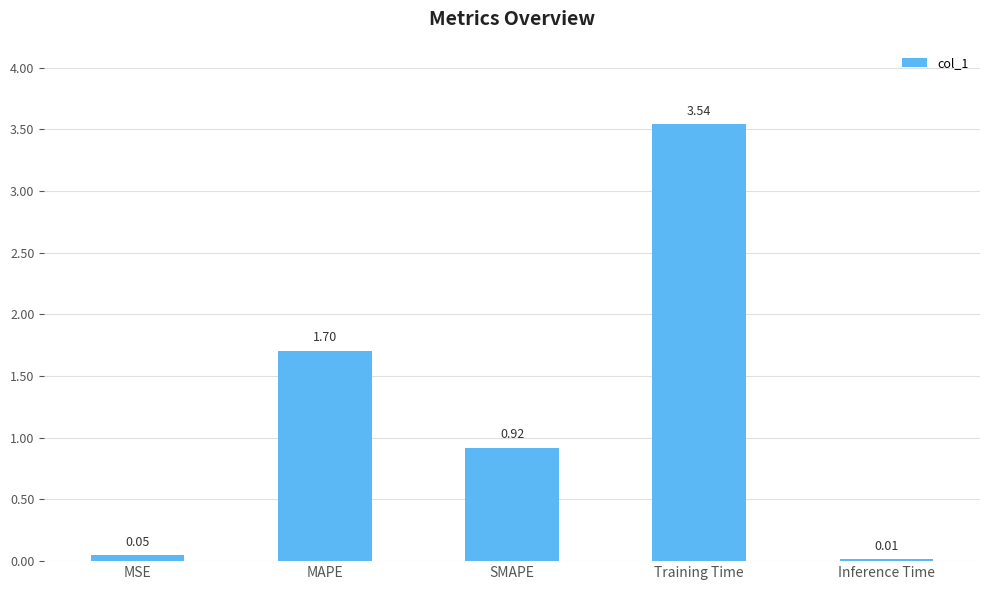

Are the bars grouped side by side (vs. stacked)?

No